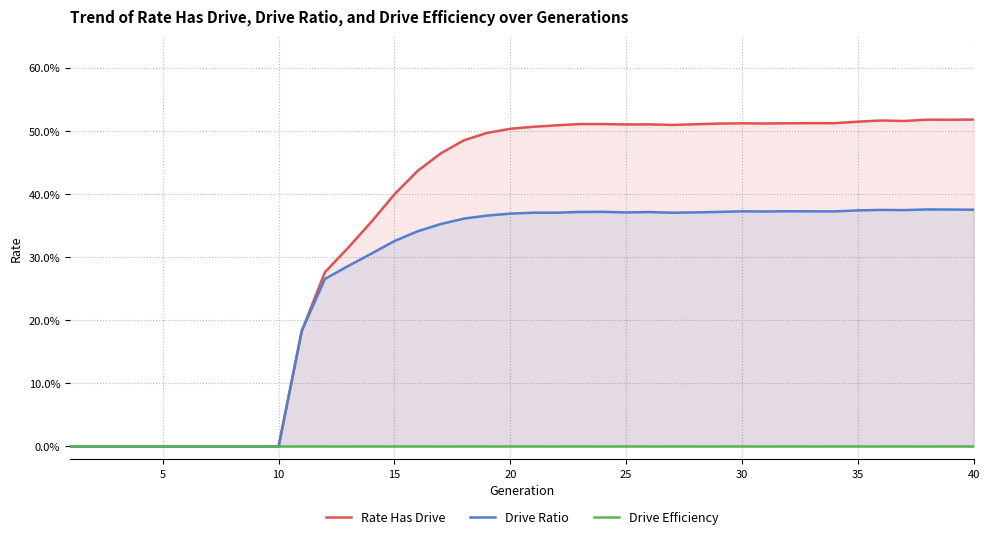

True or false: Drive Ratio and Rate Has Drive cross at least once.

False